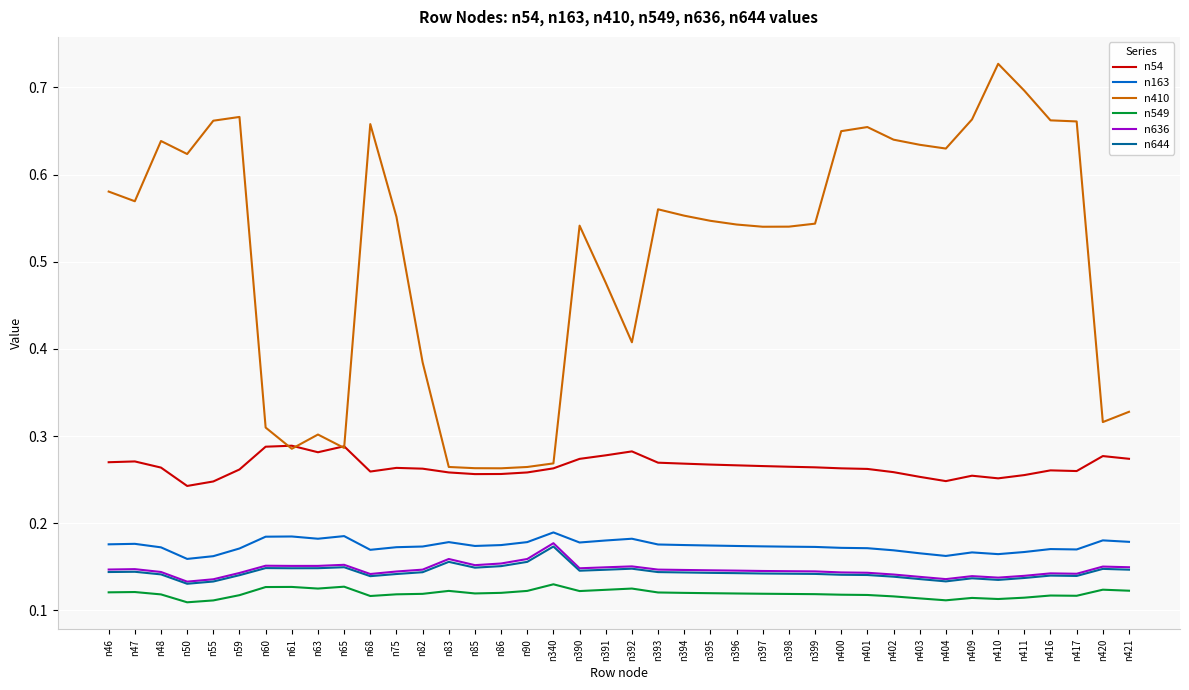

Which series has the largest range (max minus min)?

n410